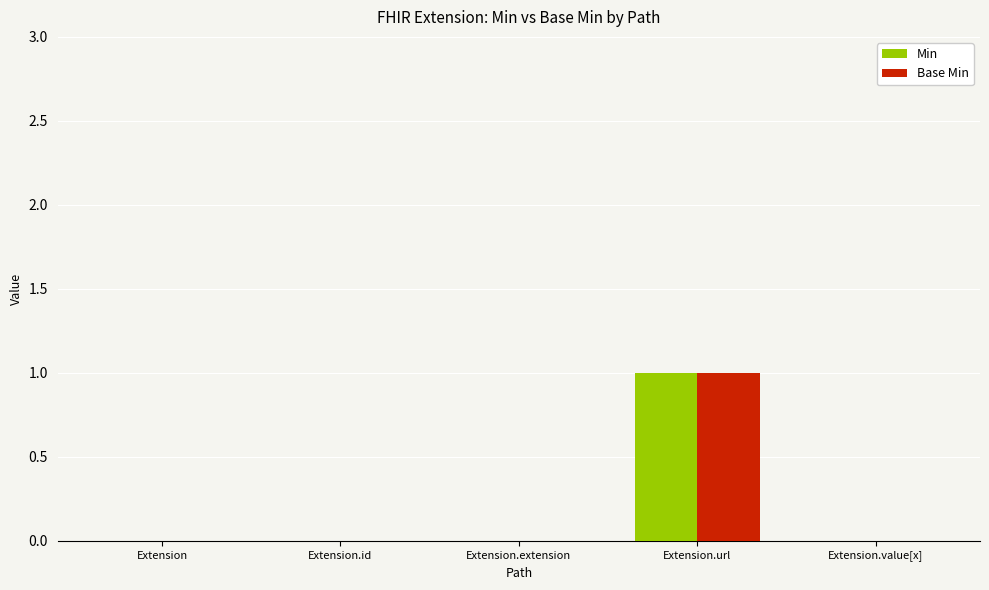

Is it true that Base Min equals 0 at Extension.value[x]?

True